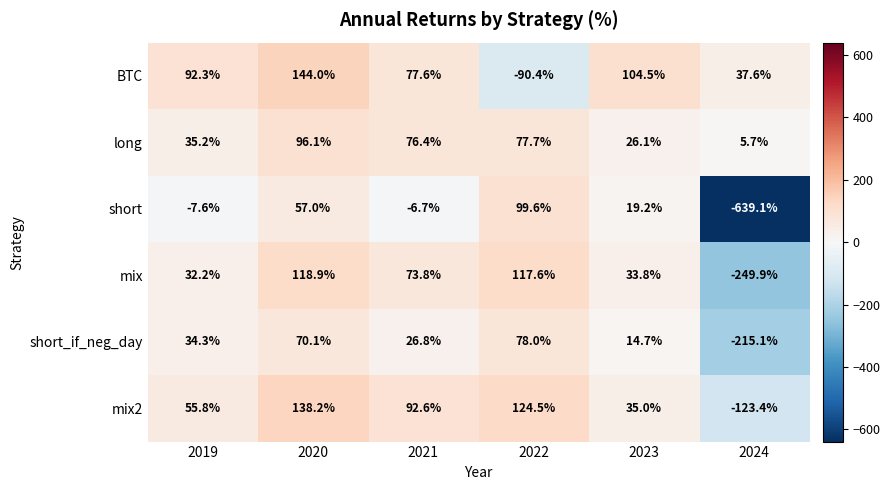

At which category is the sum across all series the highest?

2020